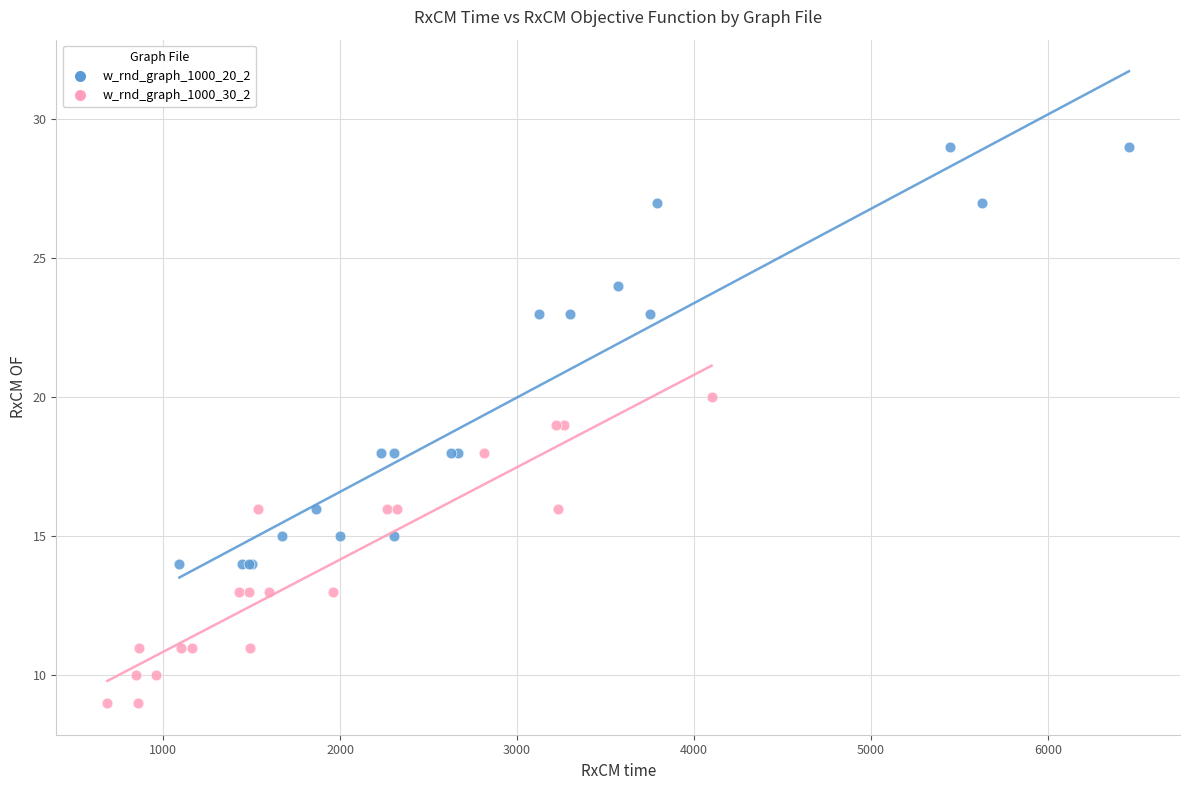

Which series contains the lowest Y value?

w_rnd_graph_1000_30_2